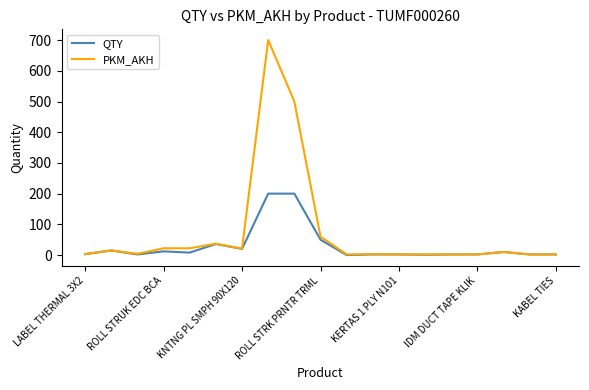

List the series in order of their overall mean, highest first.

PKM_AKH, QTY